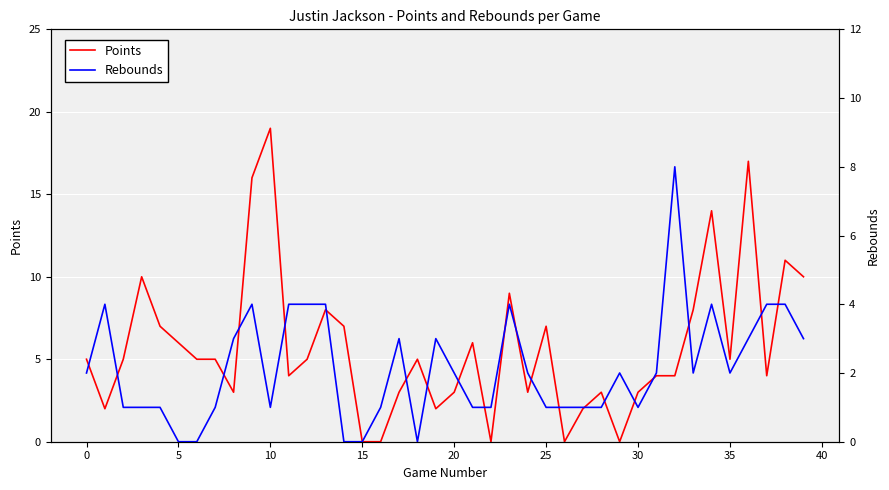

Which series ends up on top after the final intersection of Points and Rebounds?

Points